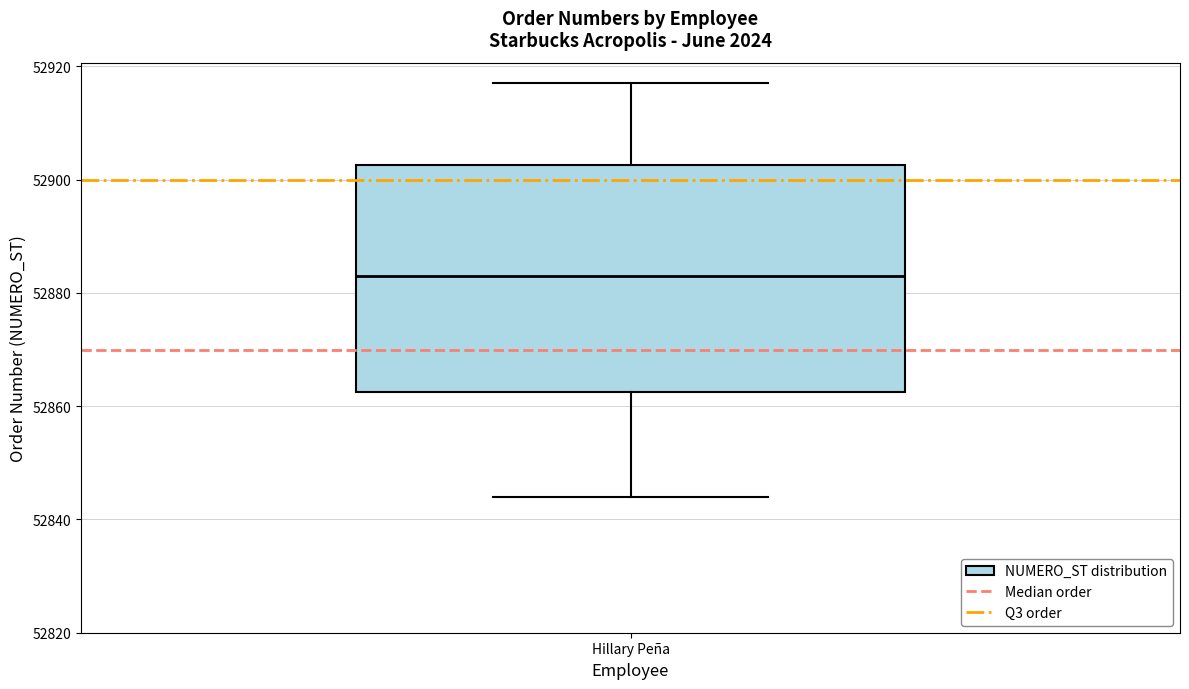

Where is the upper edge of the box for Hillary Peña on the y-axis? The values are not printed on the chart, so give them approximately, as read against the axis.

52902